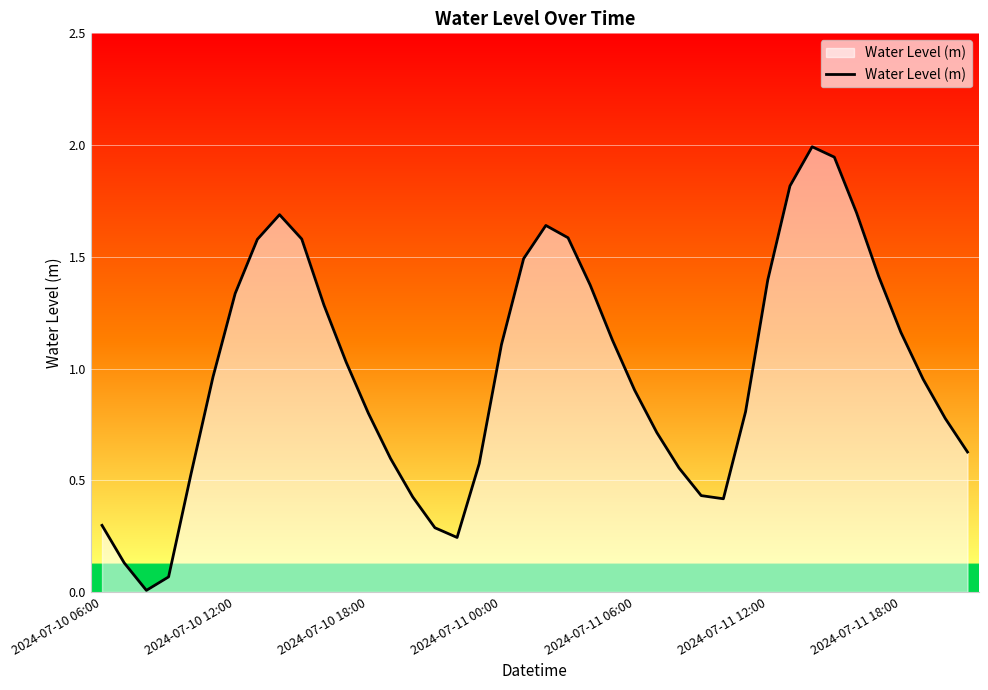

What is the greatest value displayed?

2.0